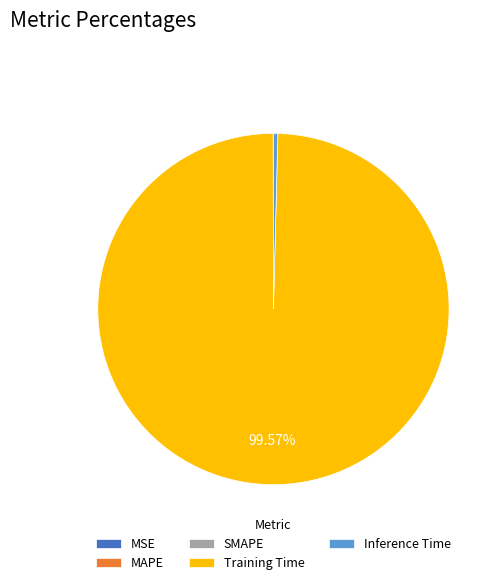

Which slice is the largest?

Training Time